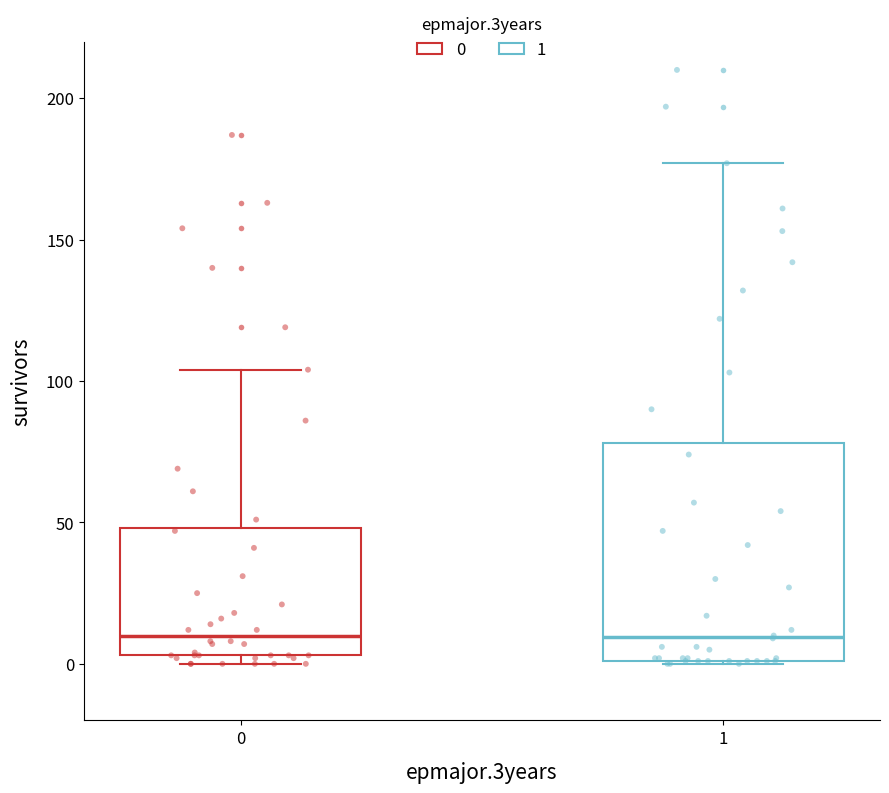

Where is the upper edge of the box at x = 0 on the y-axis? The values are not printed on the chart, so give them approximately, as read against the axis.

50